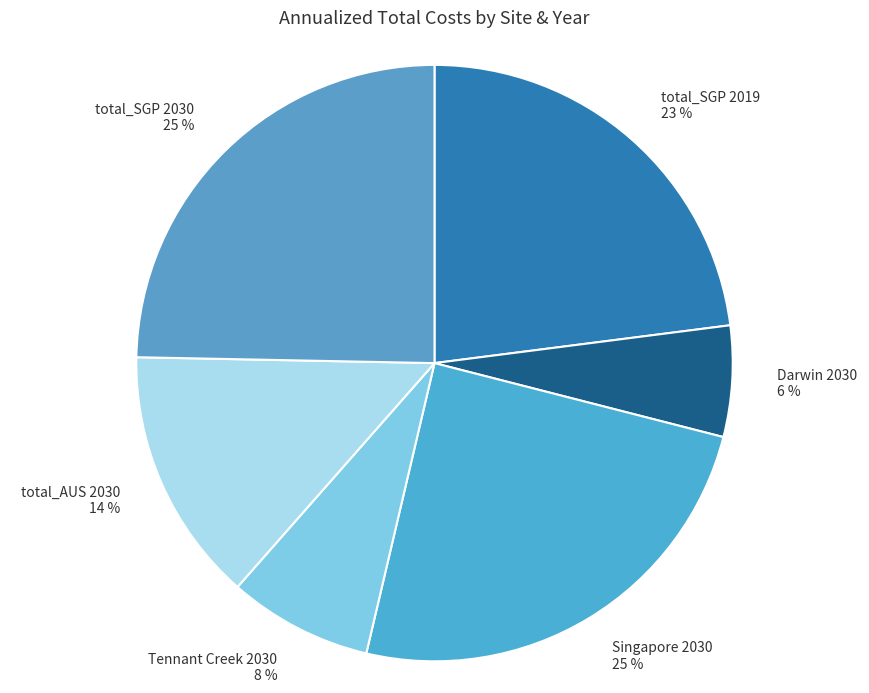

Which has a higher value, total_AUS 2030 or Darwin 2030?

total_AUS 2030